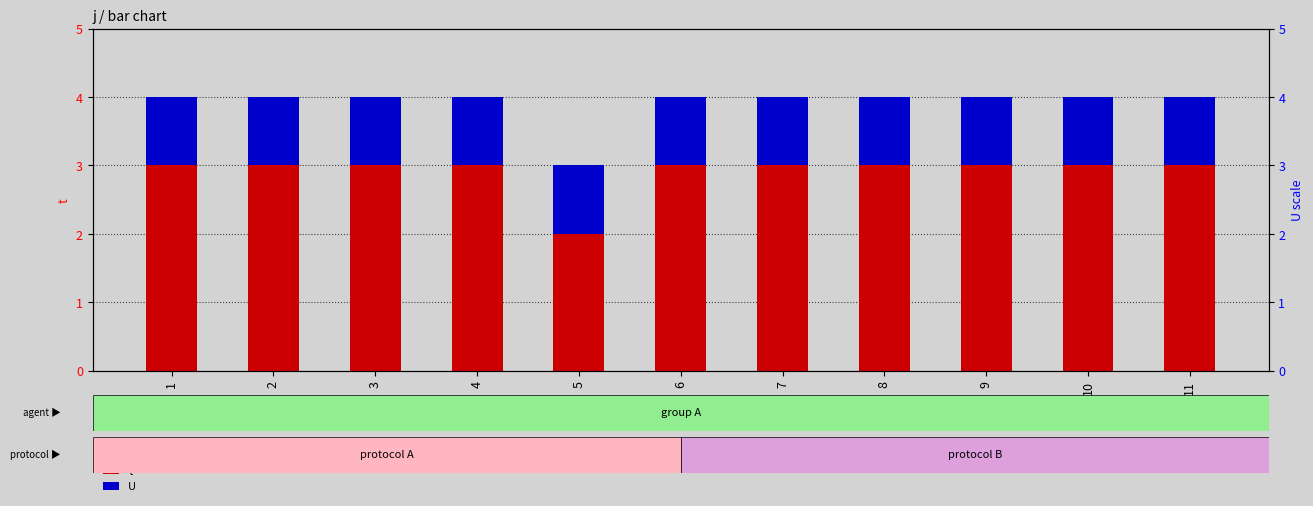

The value of t at 1 is 3. True or false?

True